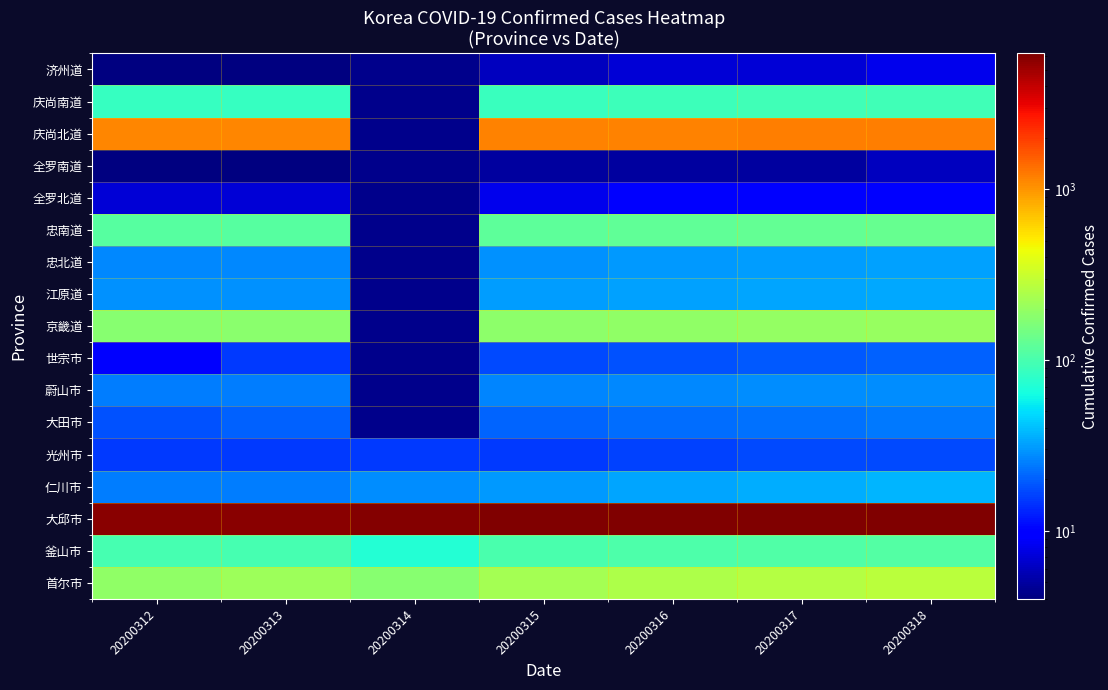

Rank the series at 20200317 from highest to lowest value.

大邱市, 庆尚北道, 首尔市, 京畿道, 忠南道, 釜山市, 庆尚南道, 仁川市, 江原道, 忠北道, 蔚山市, 大田市, 世宗市, 光州市, 全罗北道, 济州道, 全罗南道